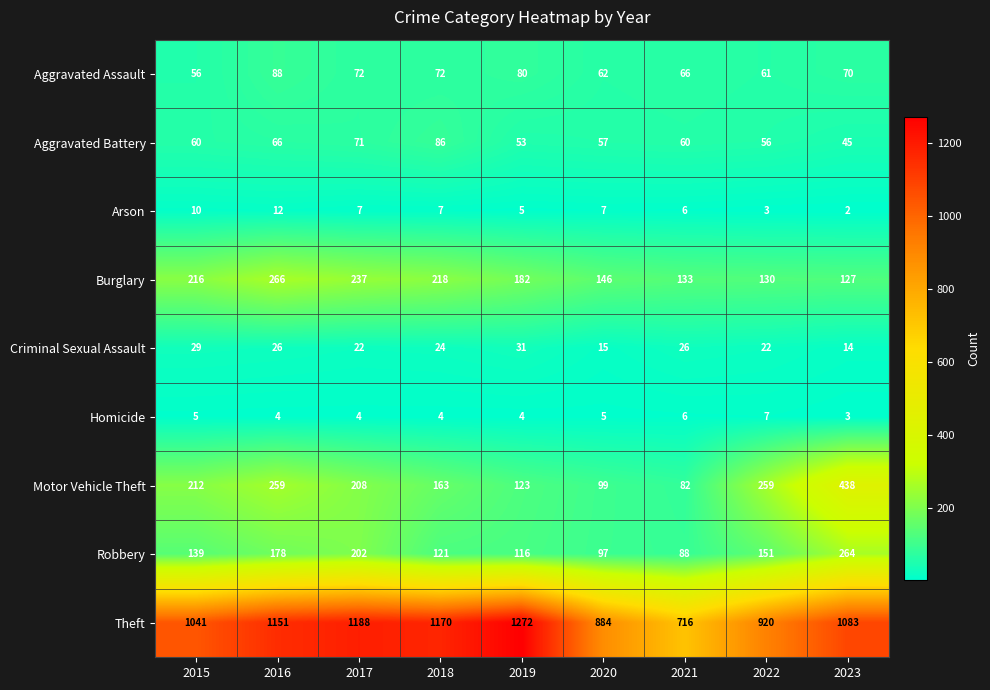

The Arson series shows 7 at 2020. True or false?

True